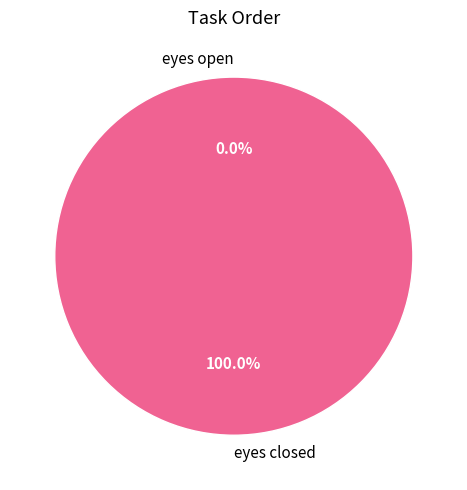

True or false: eyes open accounts for 8% of the total.

False